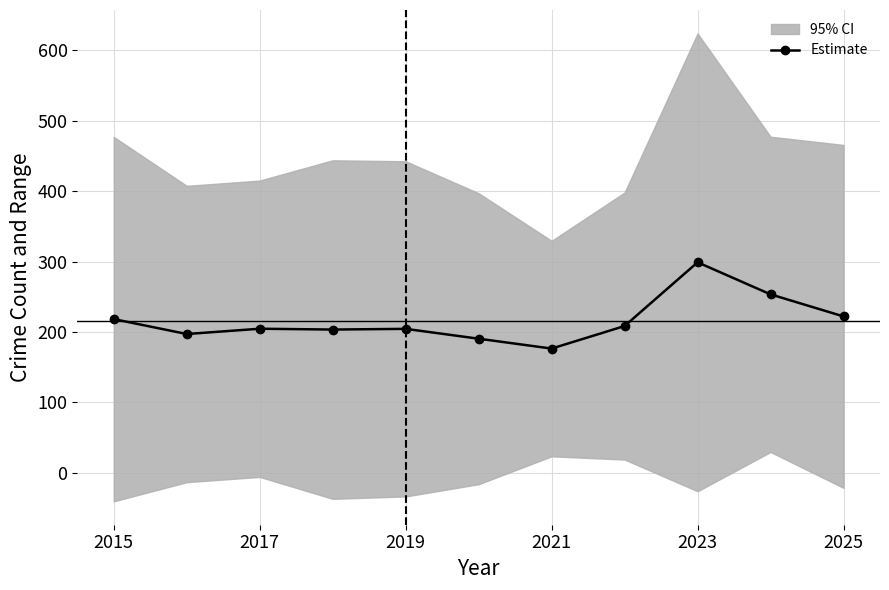

True or false: Estimate has a value of 112.8 at 2015.

False